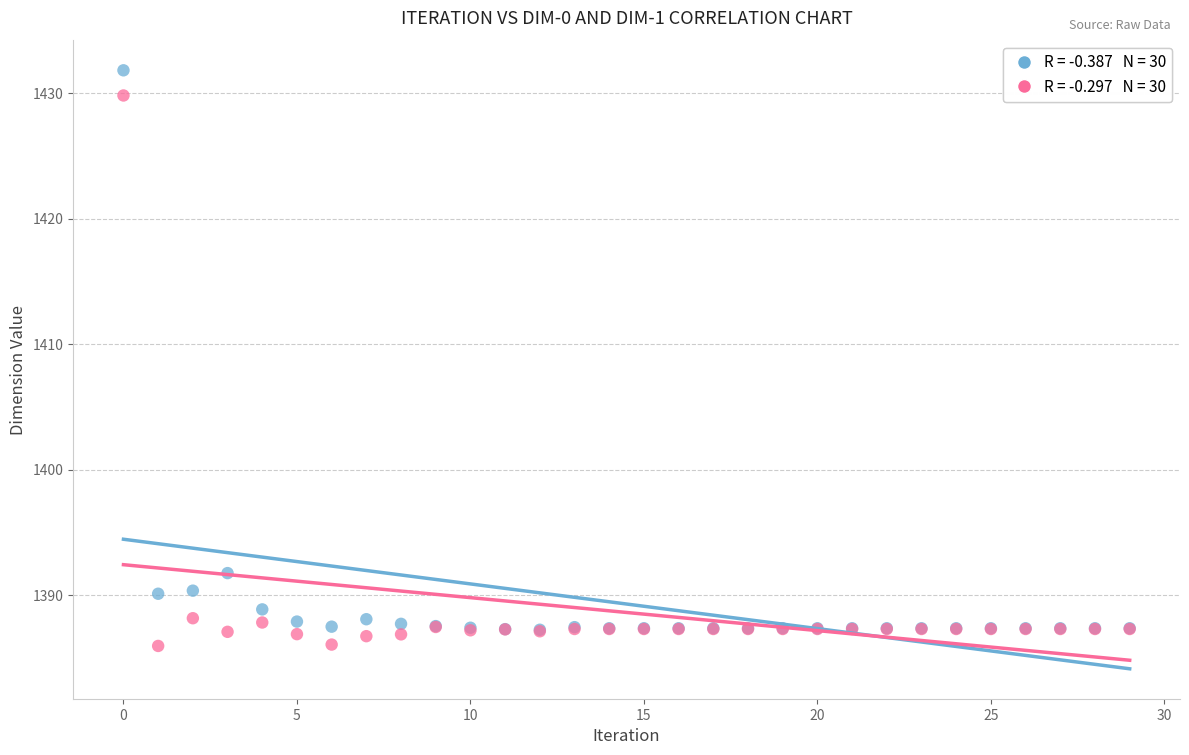

Across all series, what Y value is closest to 1408?

1391.8